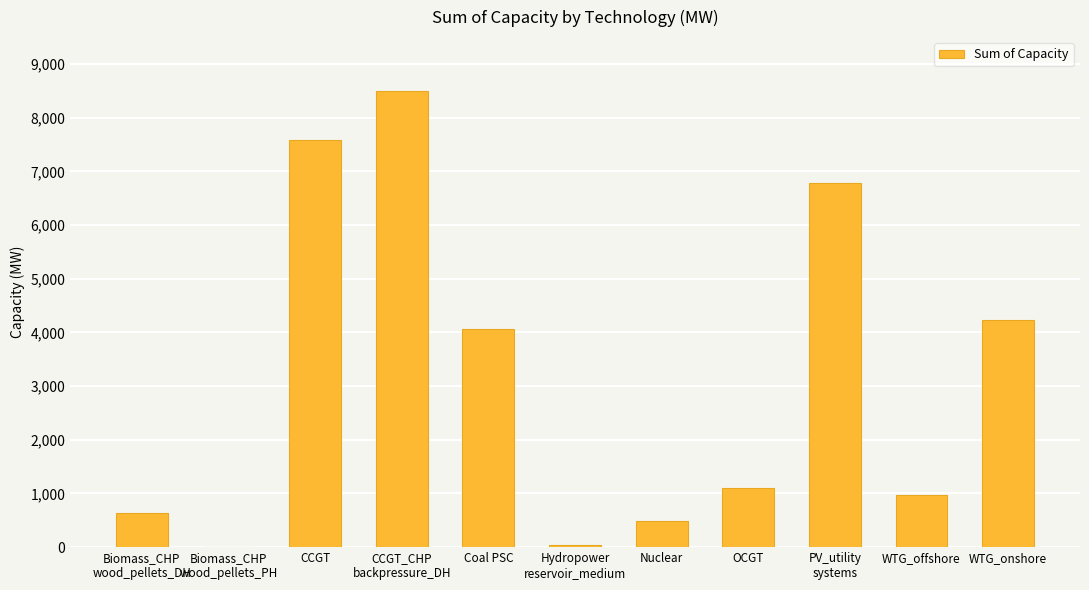

Which has a higher value, Coal PSC or OCGT?

Coal PSC